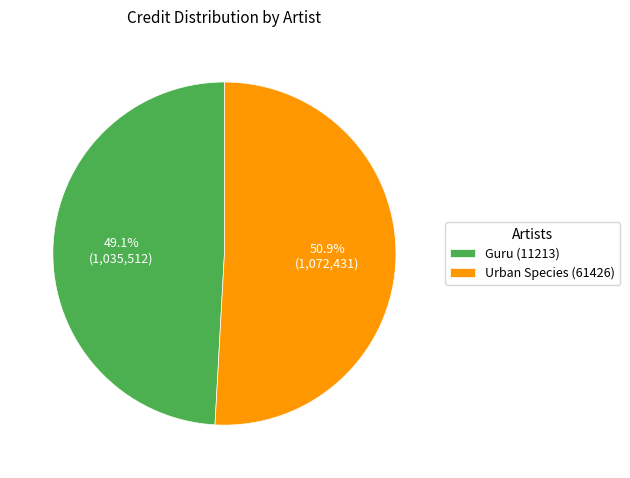

To the nearest percent, what portion does Guru (11213) represent?

49%